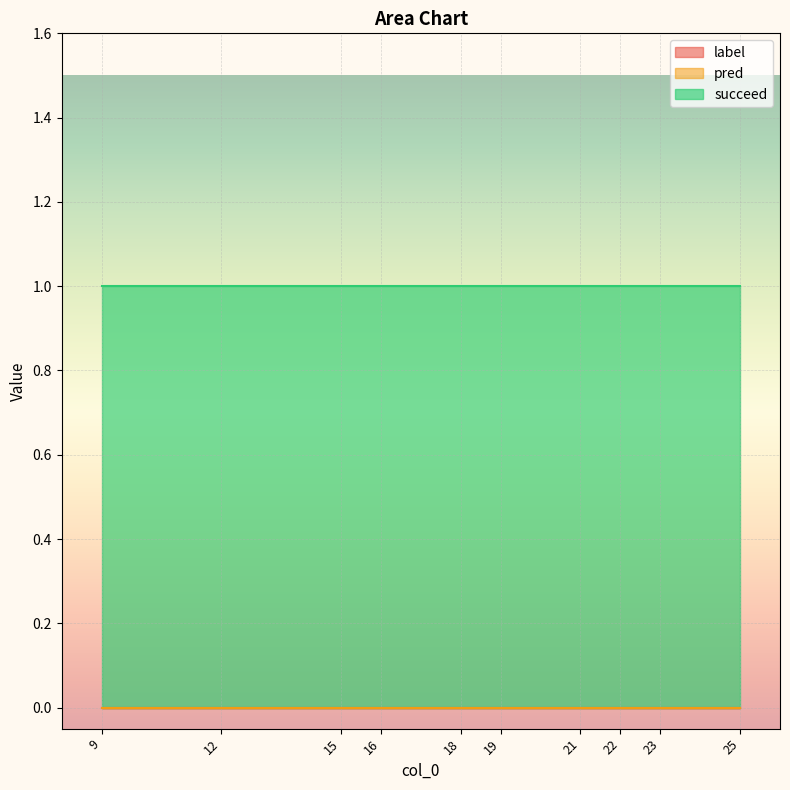

How many data points does each series have?

10